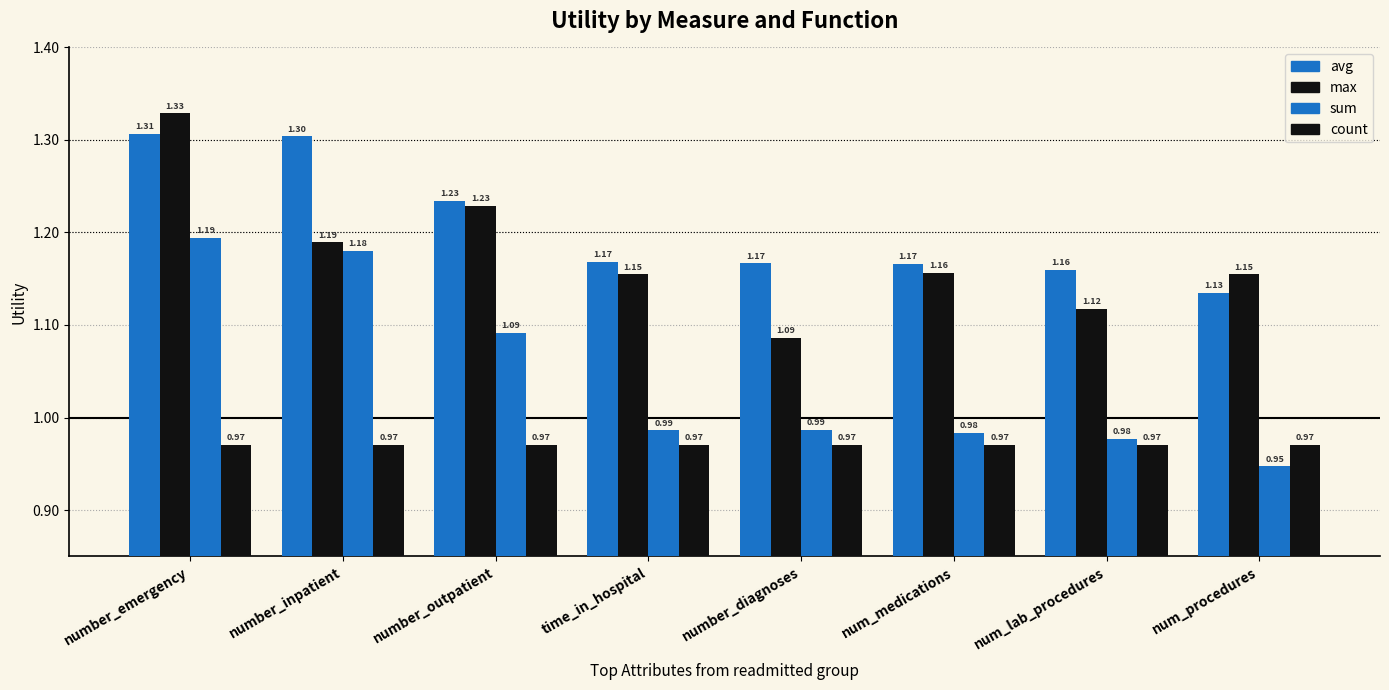

How many series are shown in this chart?

4